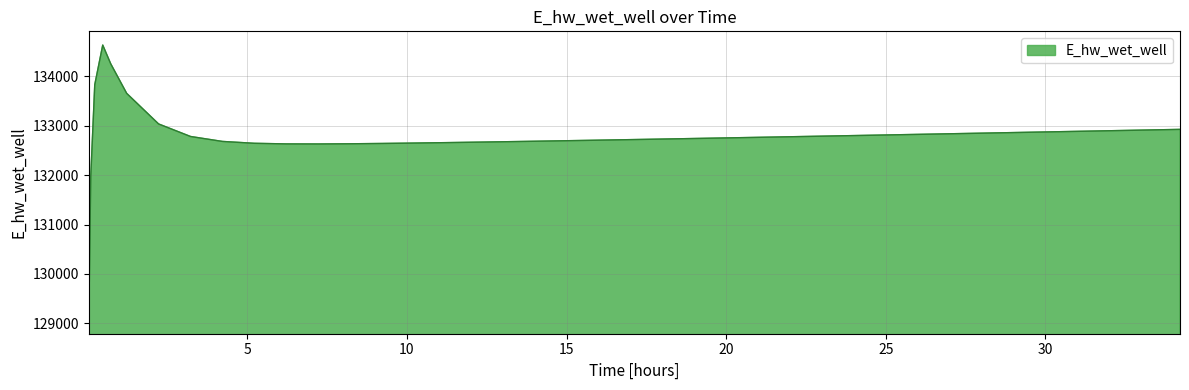

What is the difference between the maximum and minimum values?

5557.3